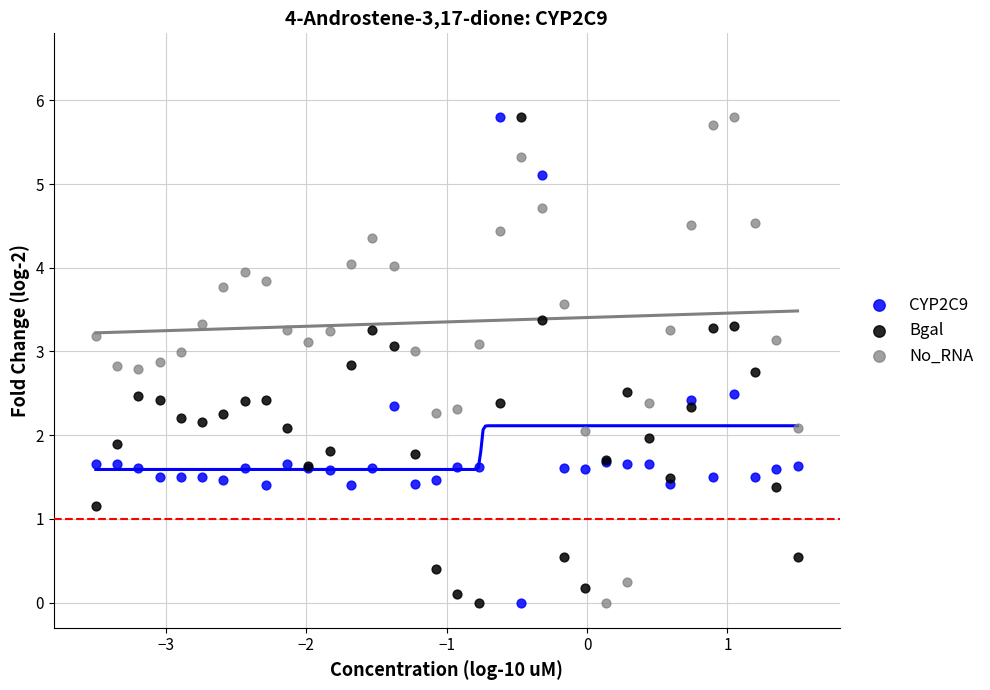

What is the X range (max minus min) for the scatter plot?

5.0